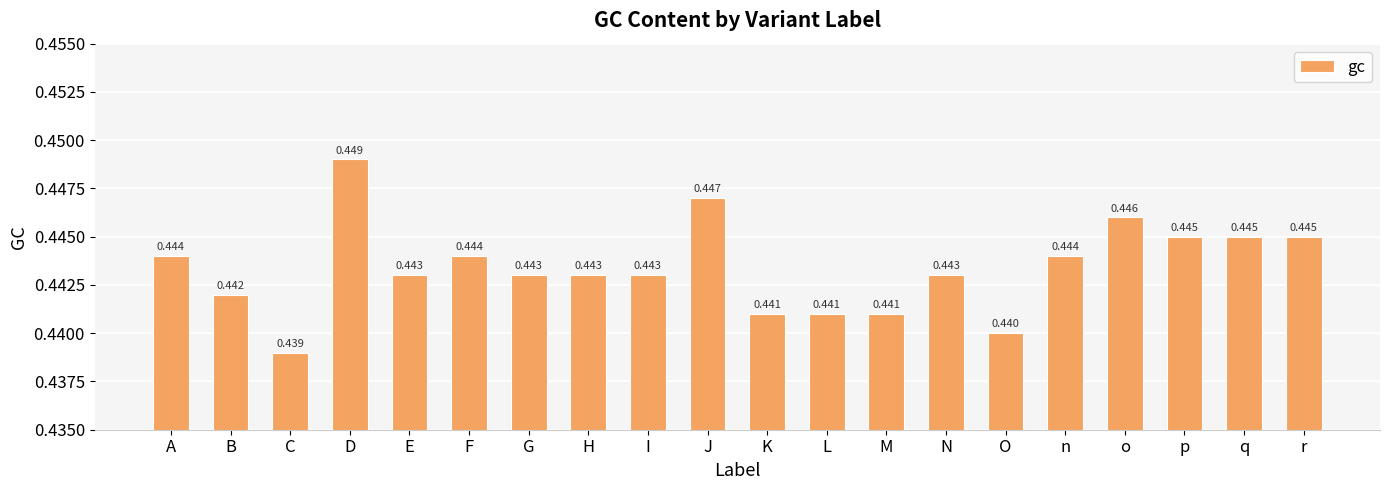

Which category has the lowest value across all series?

C